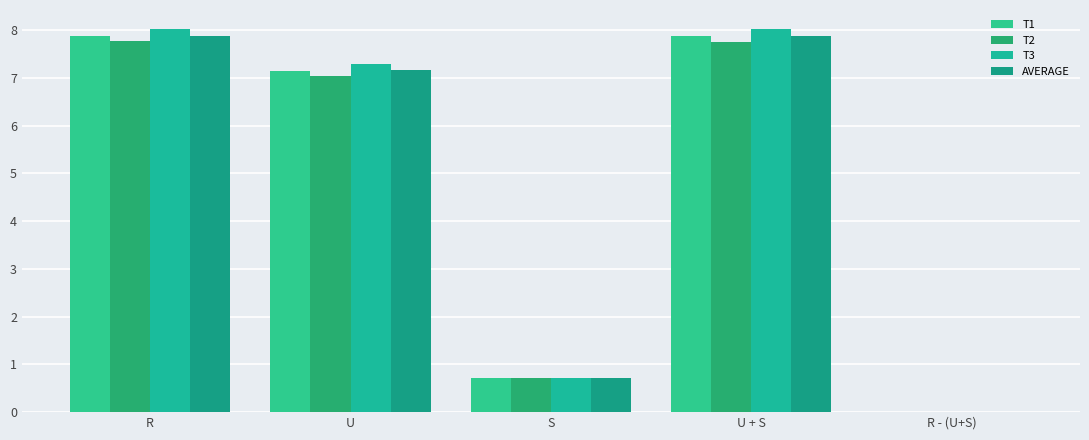

How many groups of bars are there?

5